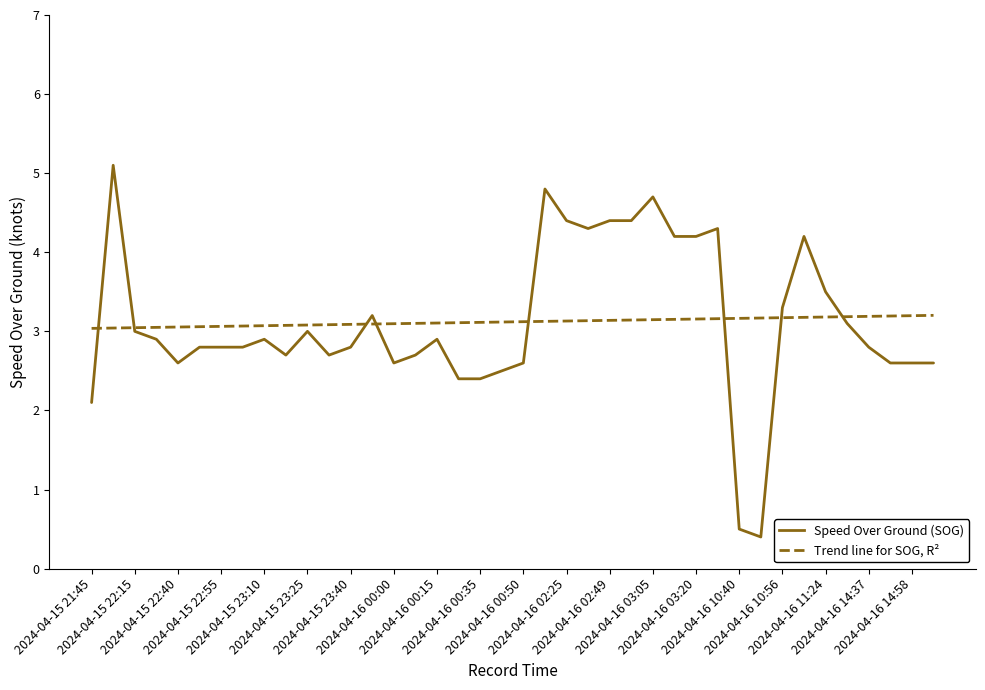

What is the maximum value for Trend line for SOG, R²?

3.2